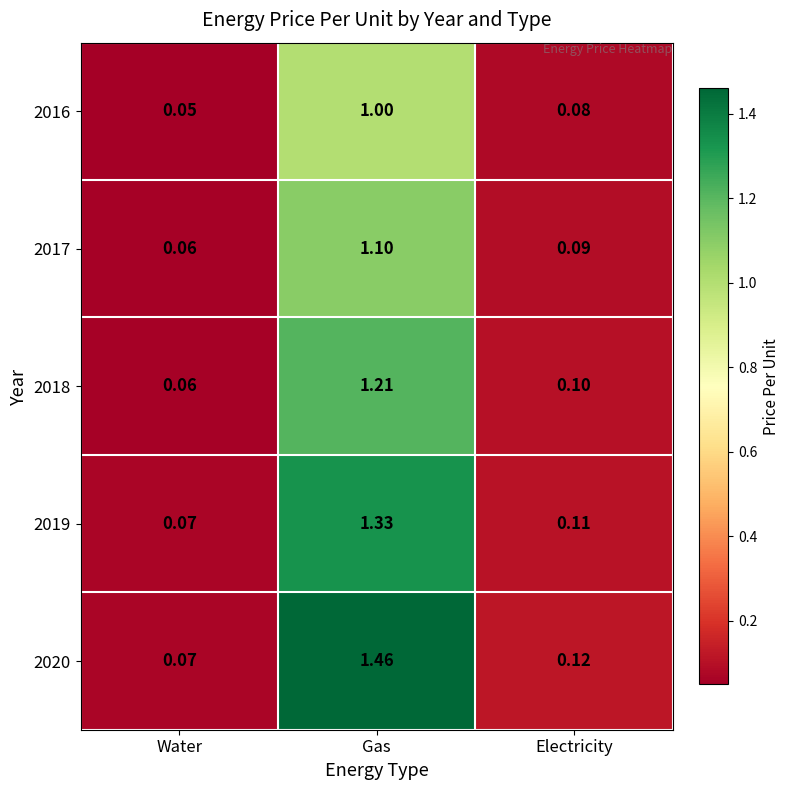

Which category has the highest value in the 2020 series?

Gas